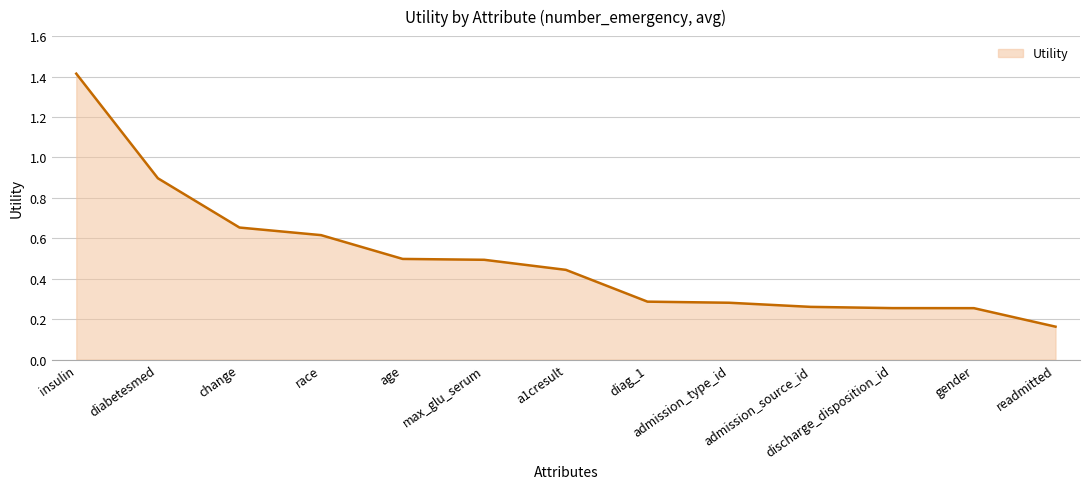

At which label is the value closest to 0?

readmitted